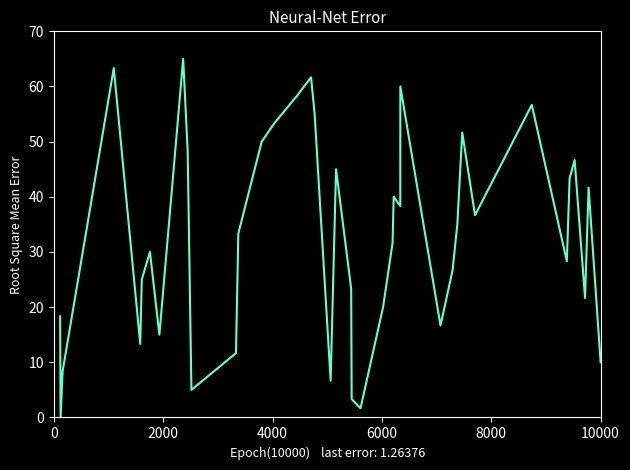

What is the sum of all values?

1300.0